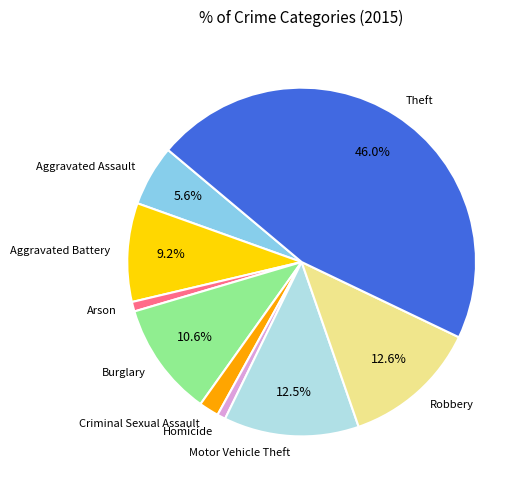

What percentage is the Theft slice, to the nearest percent?

46%